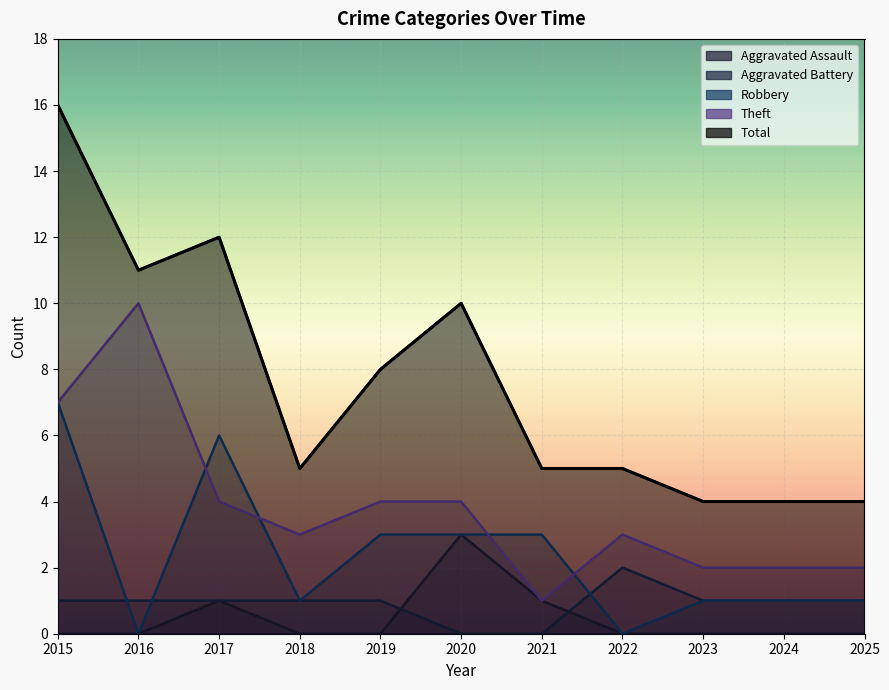

True or false: Total and Aggravated Battery cross at least once.

False